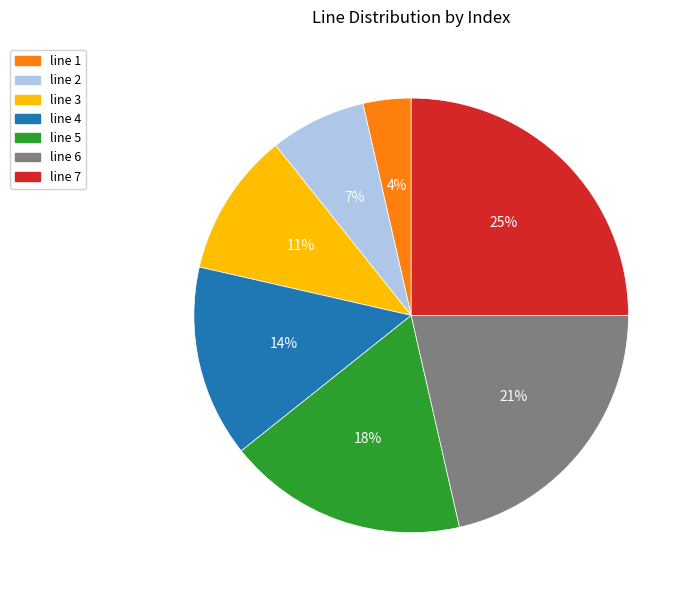

True or false: line 6 accounts for 10% of the total.

False